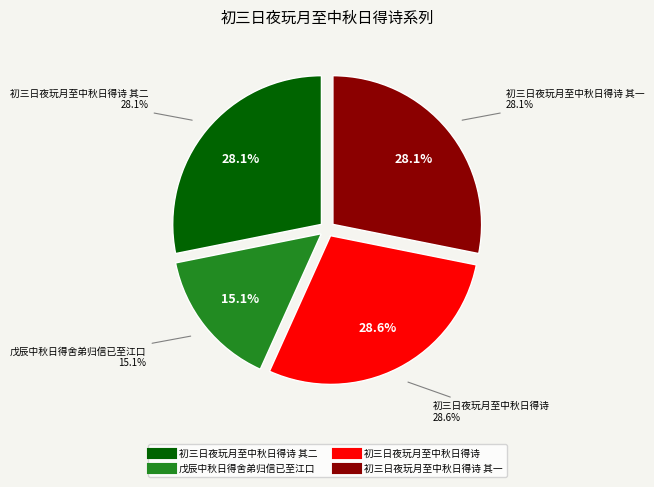

Count the number of slices in the pie.

4